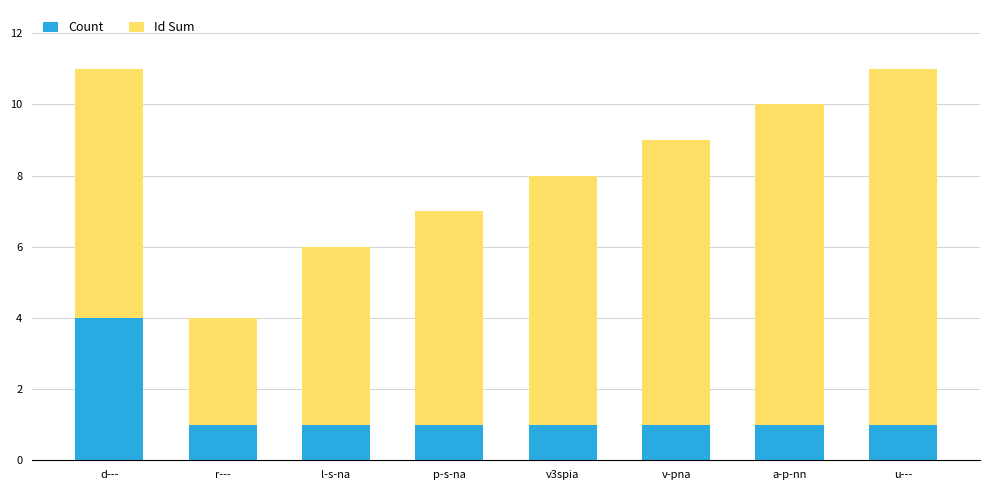

Count the number of categories in the chart.

8